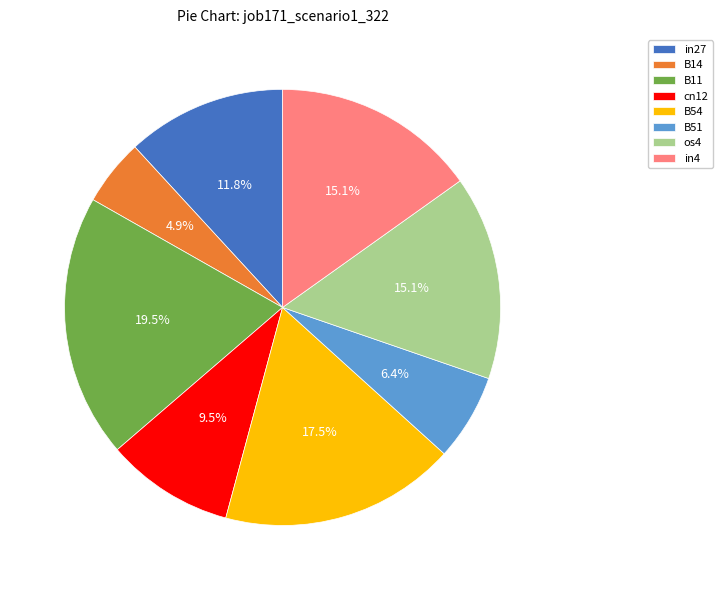

Which category has the biggest portion of the pie?

B11